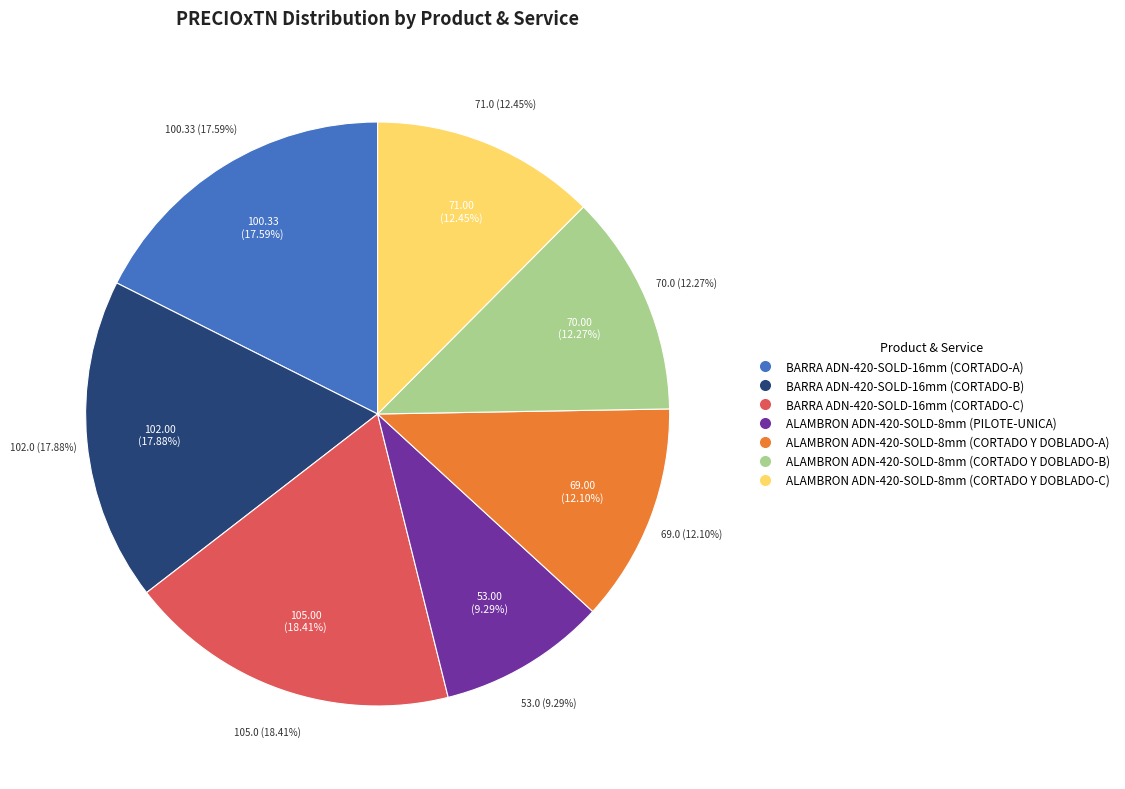

How many slices are in this pie chart?

7